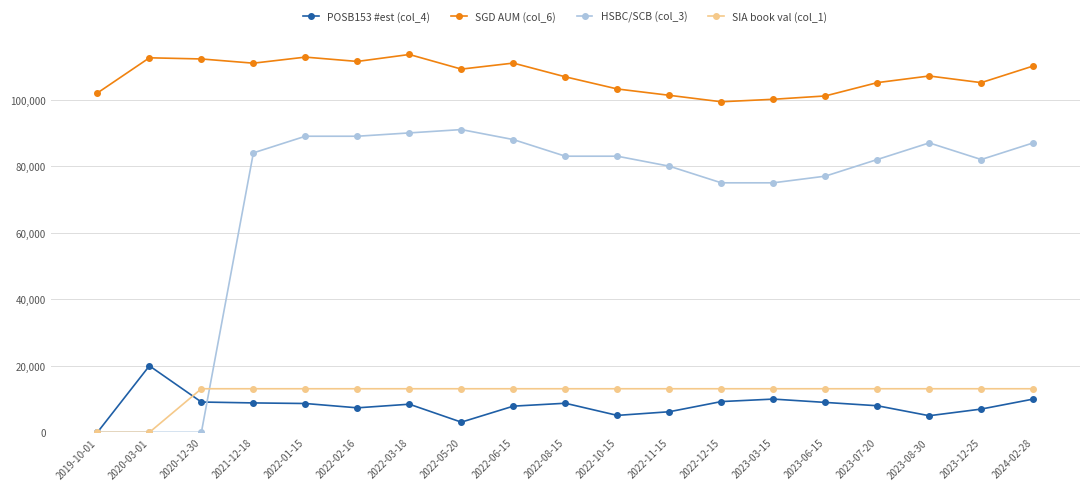

Which series has the widest spread of values?

HSBC/SCB (col_3)